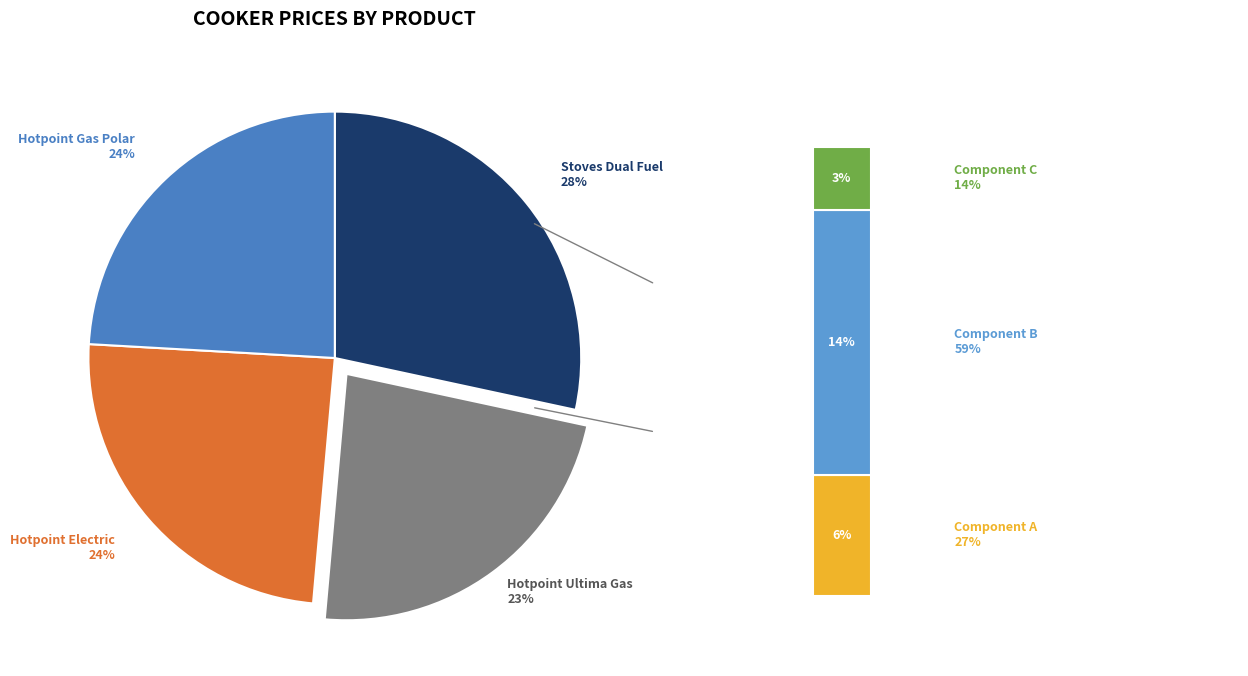

To the nearest percent, what is the difference between the largest and smallest slice percentages?

5%